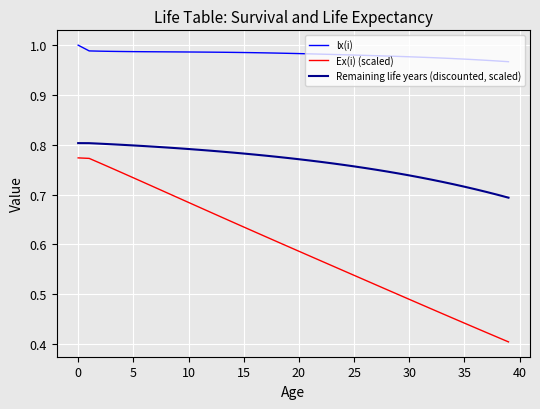

Rank the series by their maximum value, from highest to lowest.

lx(i), Remaining life years (discounted, scaled), Ex(i) (scaled)